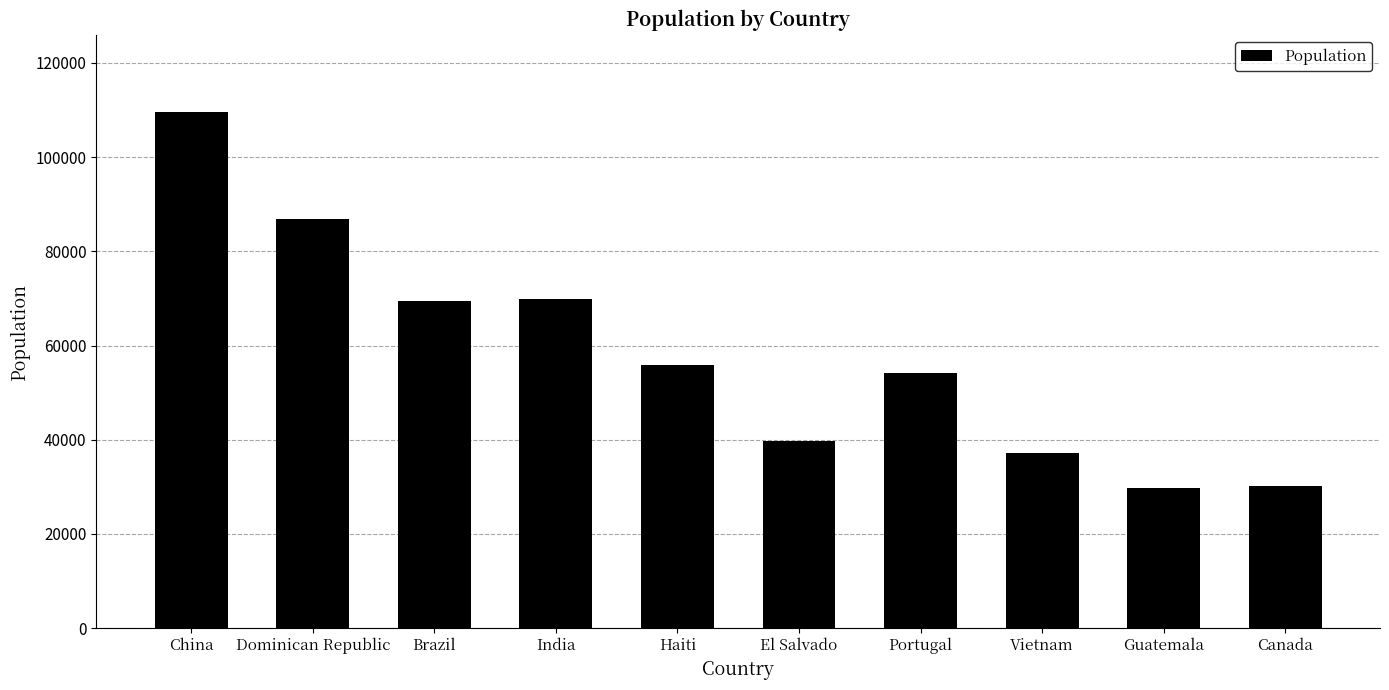

What is the maximum value shown in the chart?

109540